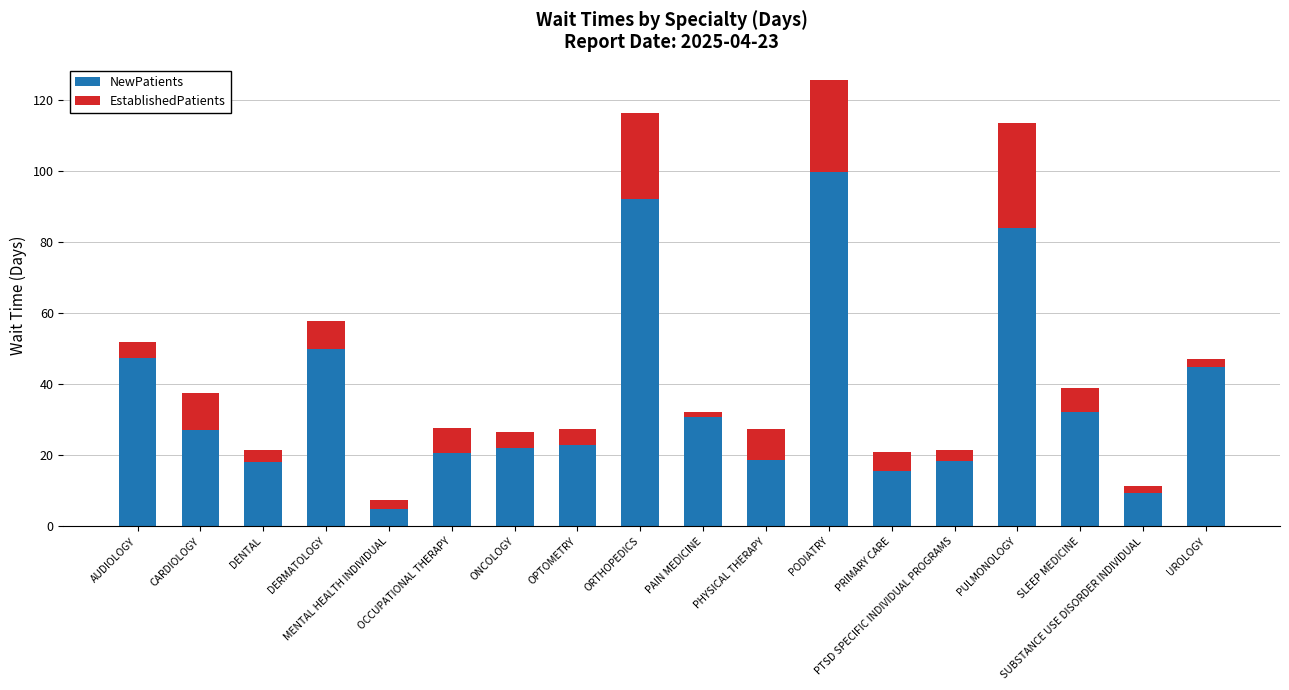

What is the lowest value of the NewPatients series?

5.0